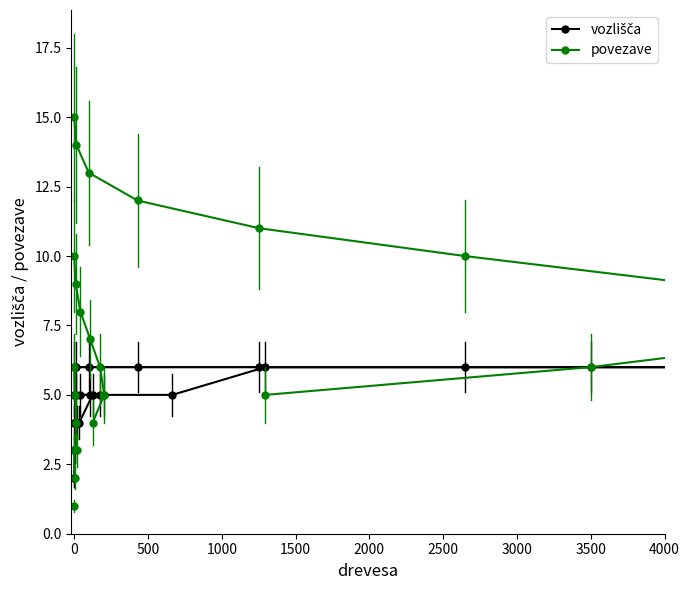

True or false: vozlišča and povezave cross at least once.

False